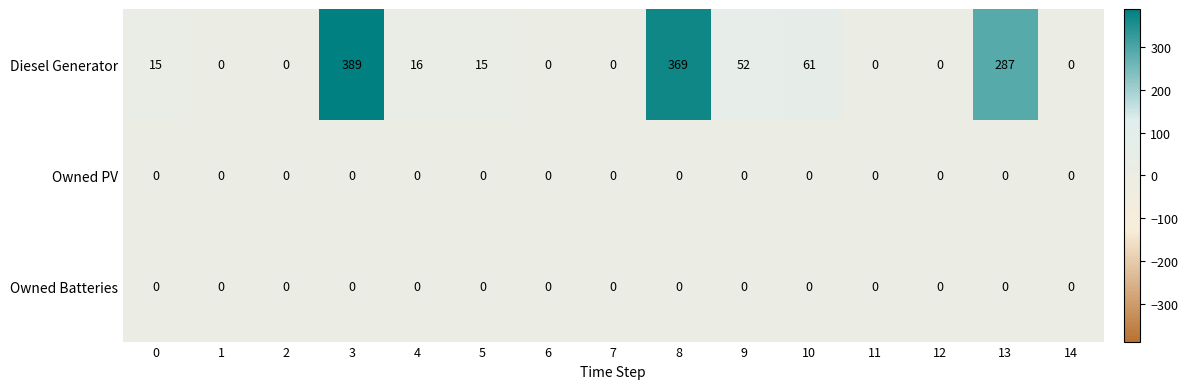

At how many categories does at least one series exceed 179?

3